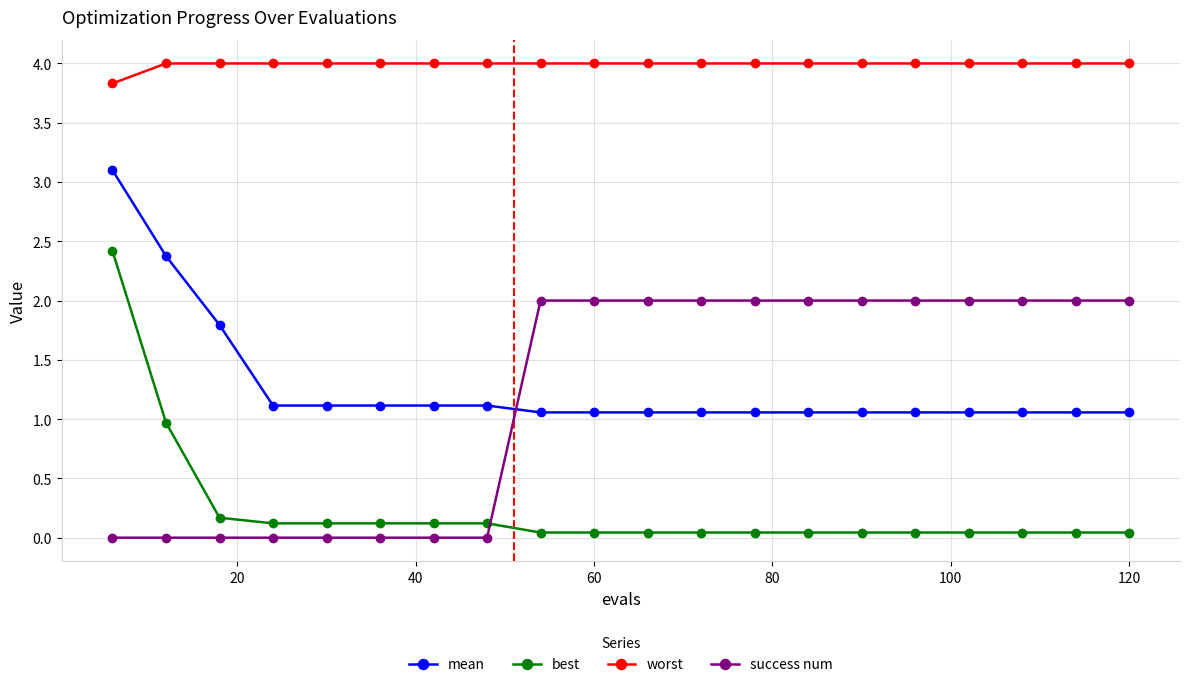

What is the difference between the second highest and minimum values in the success num series?

2.0